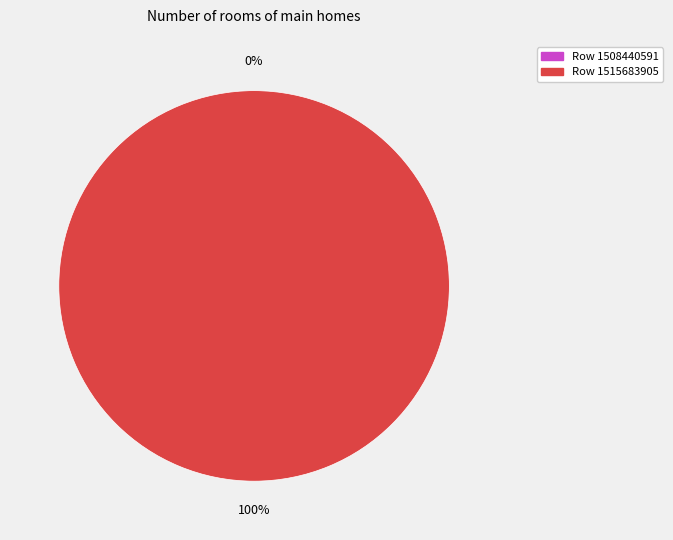

Rank the categories by value from highest to lowest.

1515683905, 1508440591